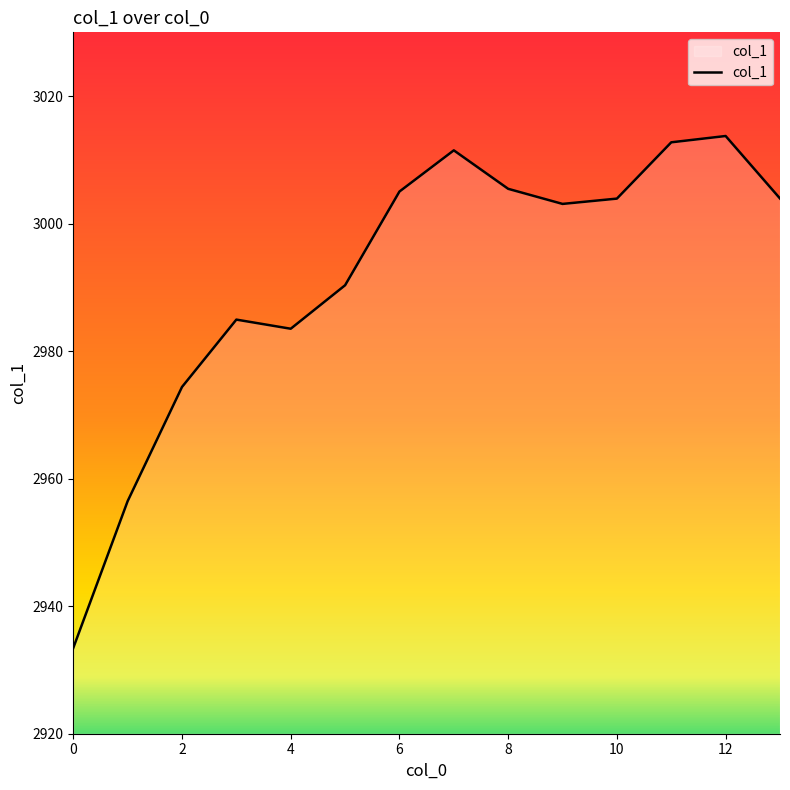

What is the difference between the maximum and minimum values?

80.3